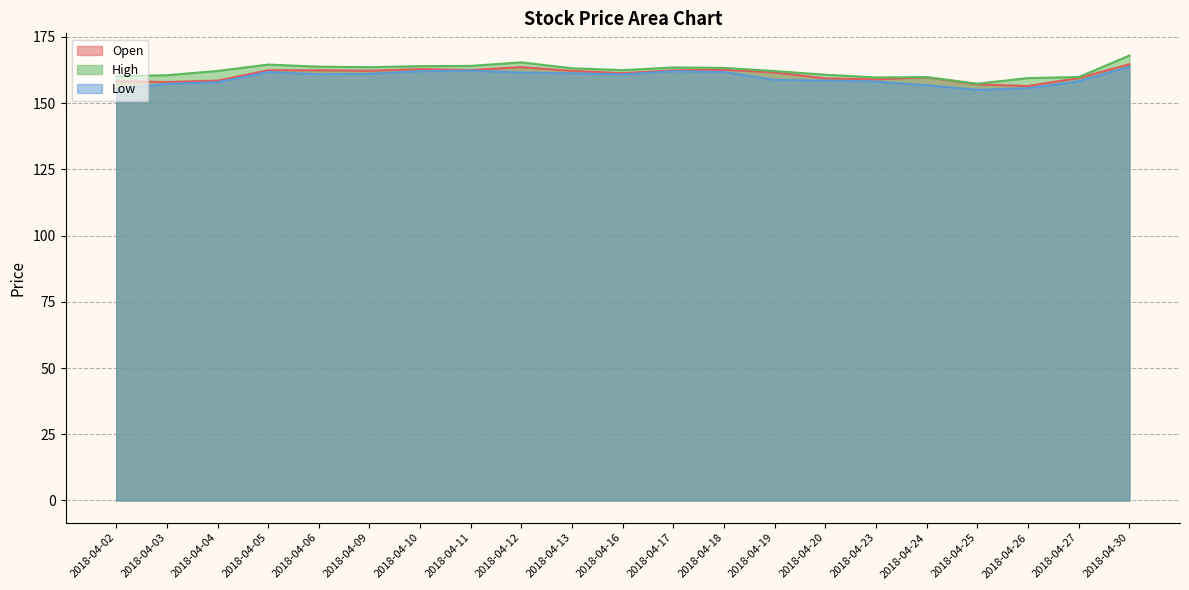

What is the average value of the Low series?

159.6